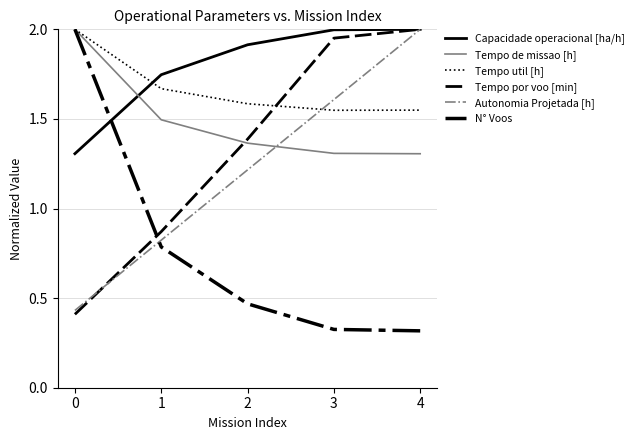

What is the difference between the highest and lowest values at 2?

1.4